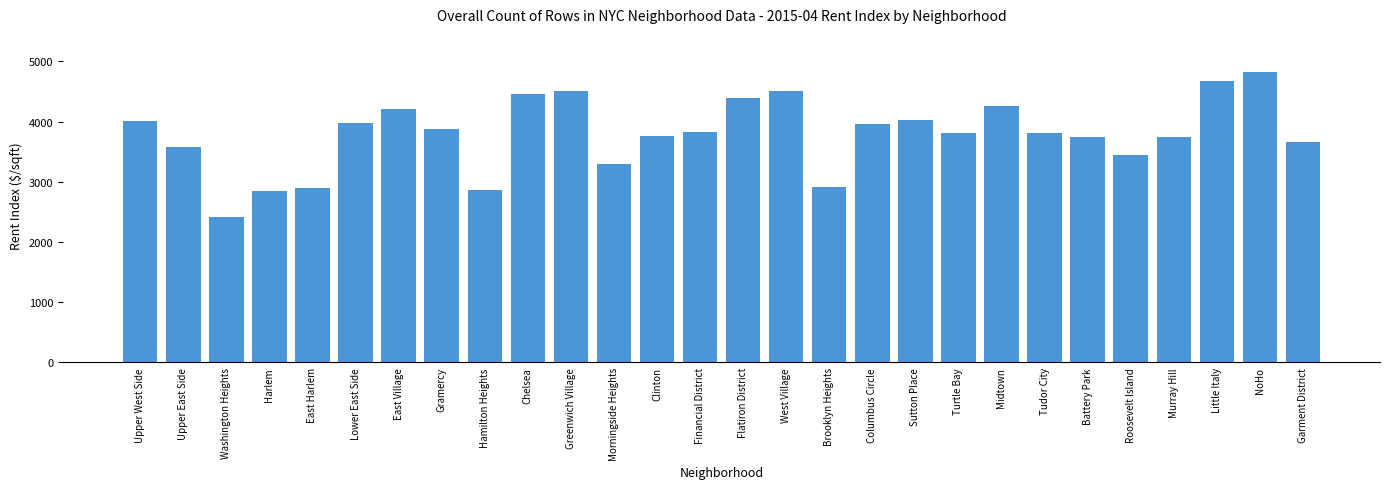

Between Morningside Heights and West Village, which is larger?

West Village